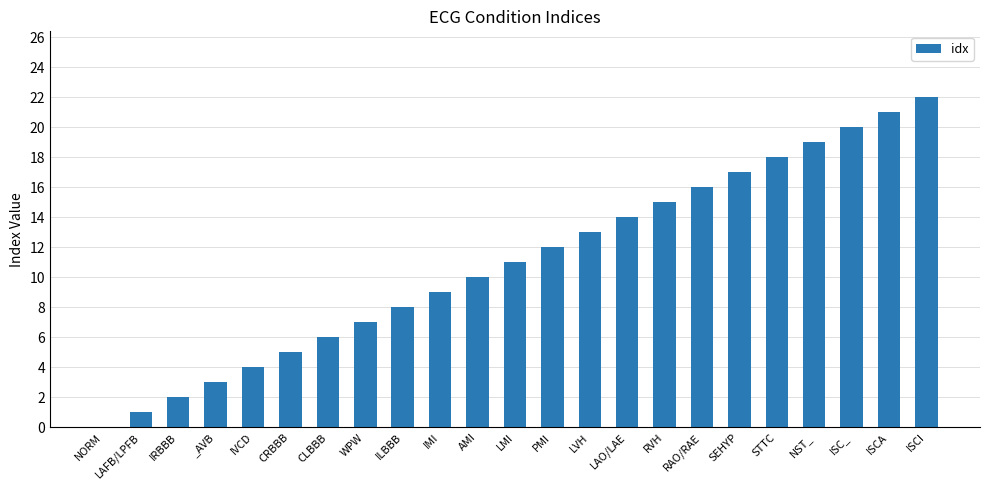

Approximately how many times larger is the value at ISC_ compared to WPW?

2.9